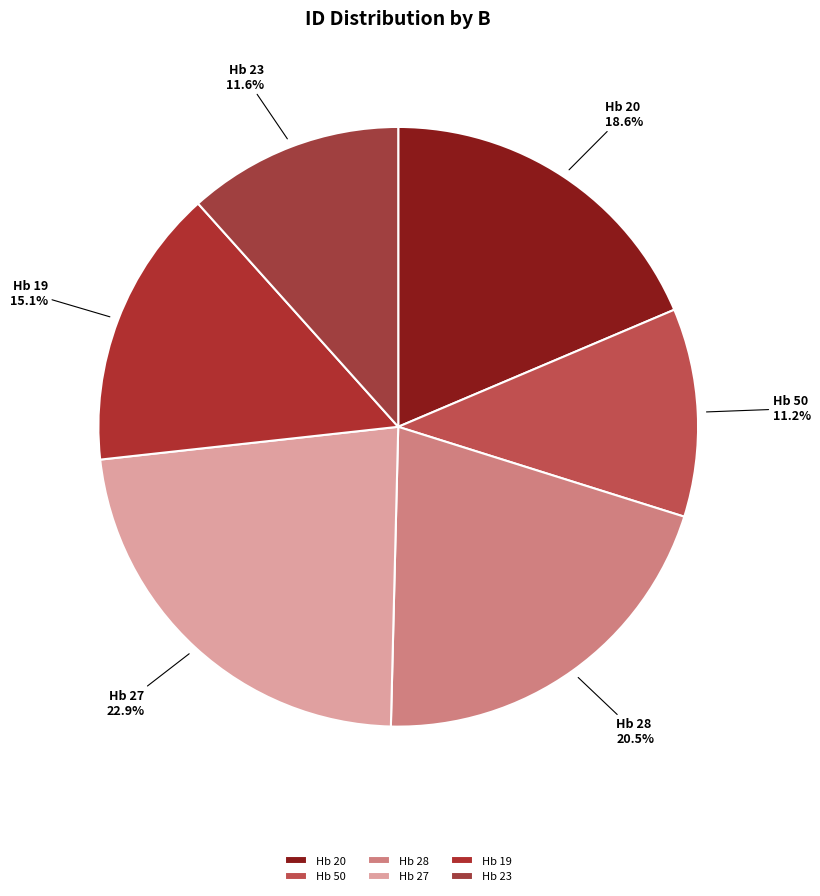

Does Hb 20 represent more than half of the total?

No